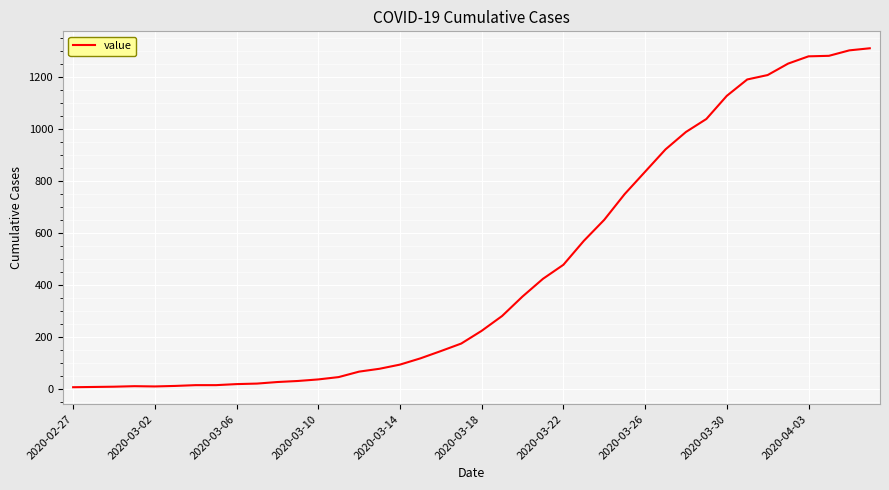

What is the greatest value displayed?

1311